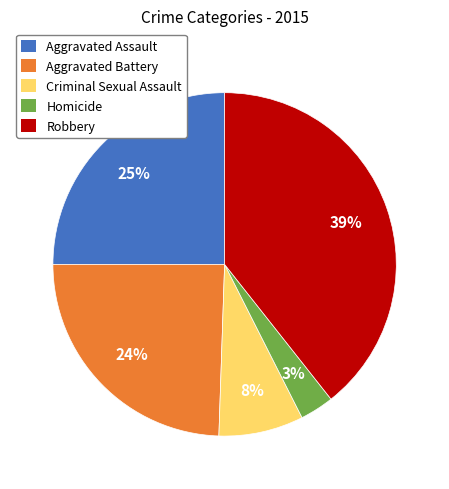

How many slices are in this pie chart?

5